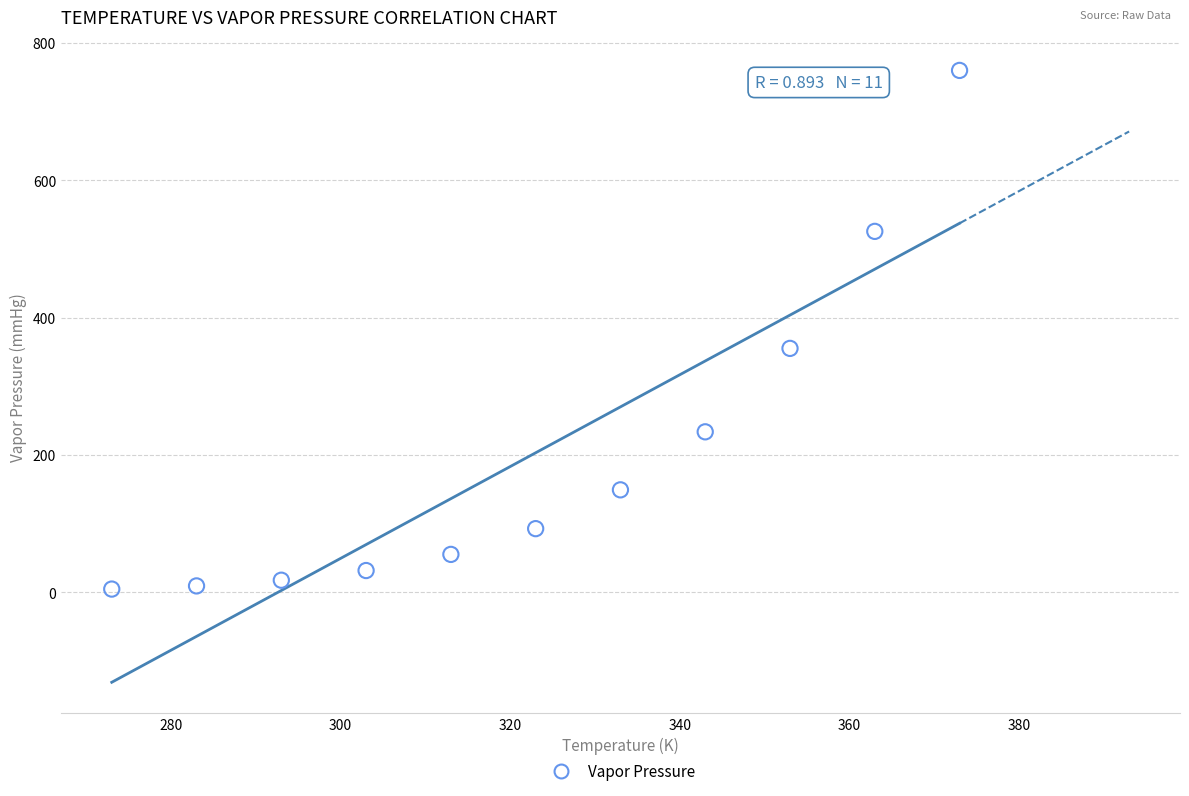

What Y value in the scatter plot is closest to 382?

355.2